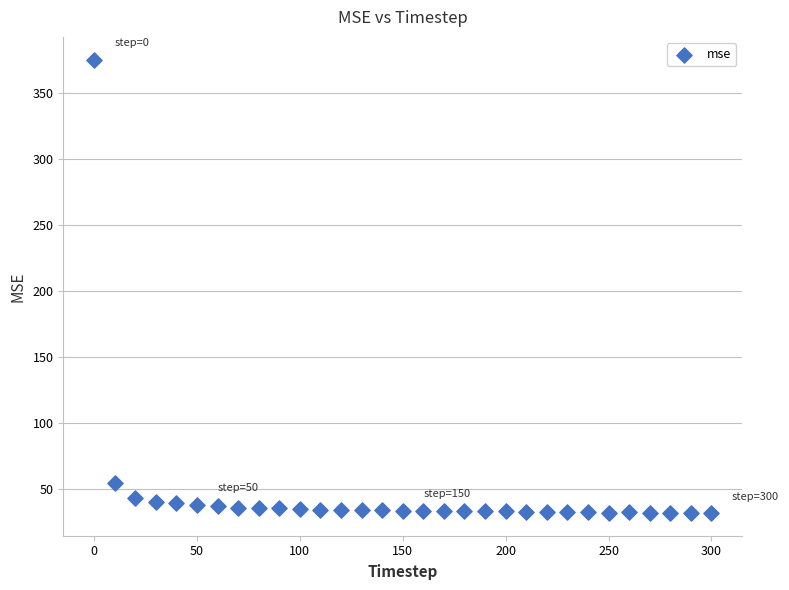

What is the range of X values (max minus min)?

300.0